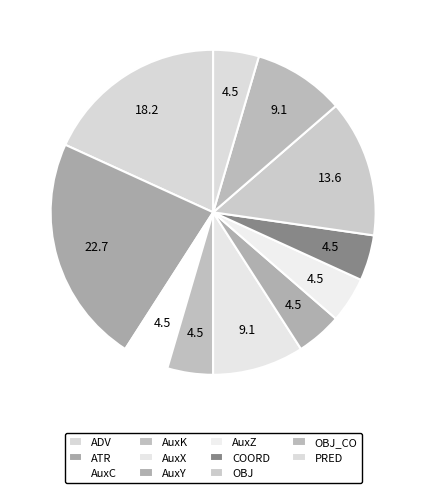

Combined, what portion of the pie is COORD and ADV?

22.7%